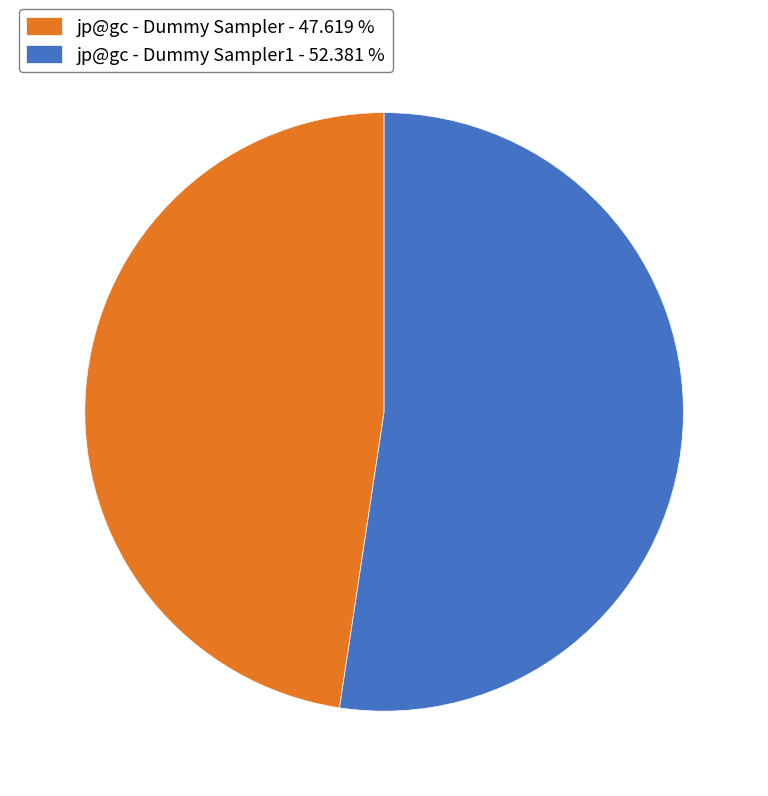

Which slice is the largest?

jp@gc - Dummy Sampler1 - 52.381 %